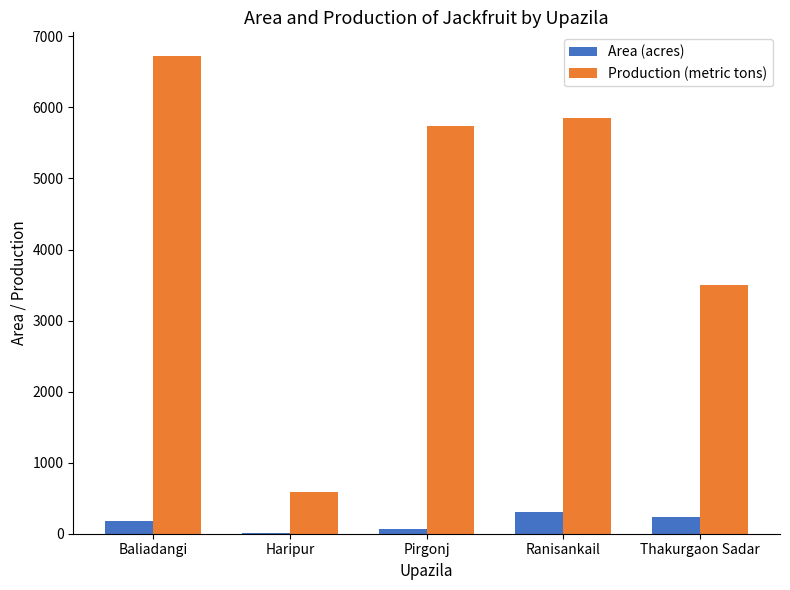

At which label is Production (metric tons) closest to 3654?

Thakurgaon Sadar